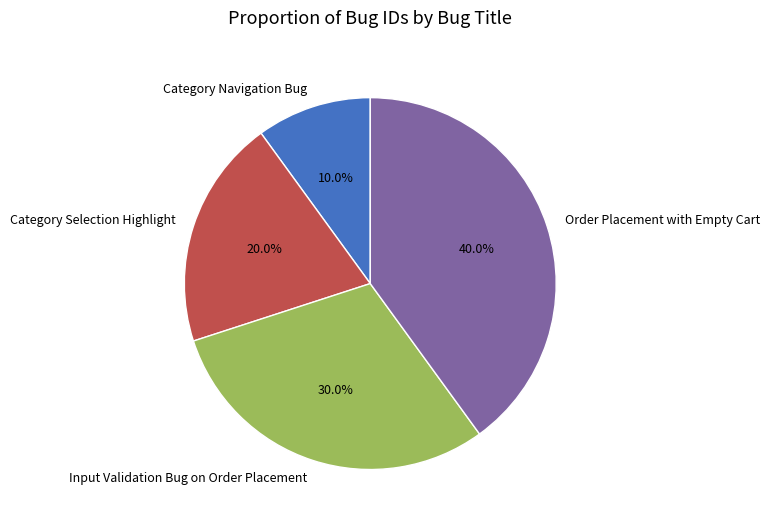

What percentage do Order Placement with Empty Cart and Input Validation Bug on Order Placement together represent?

70.0%